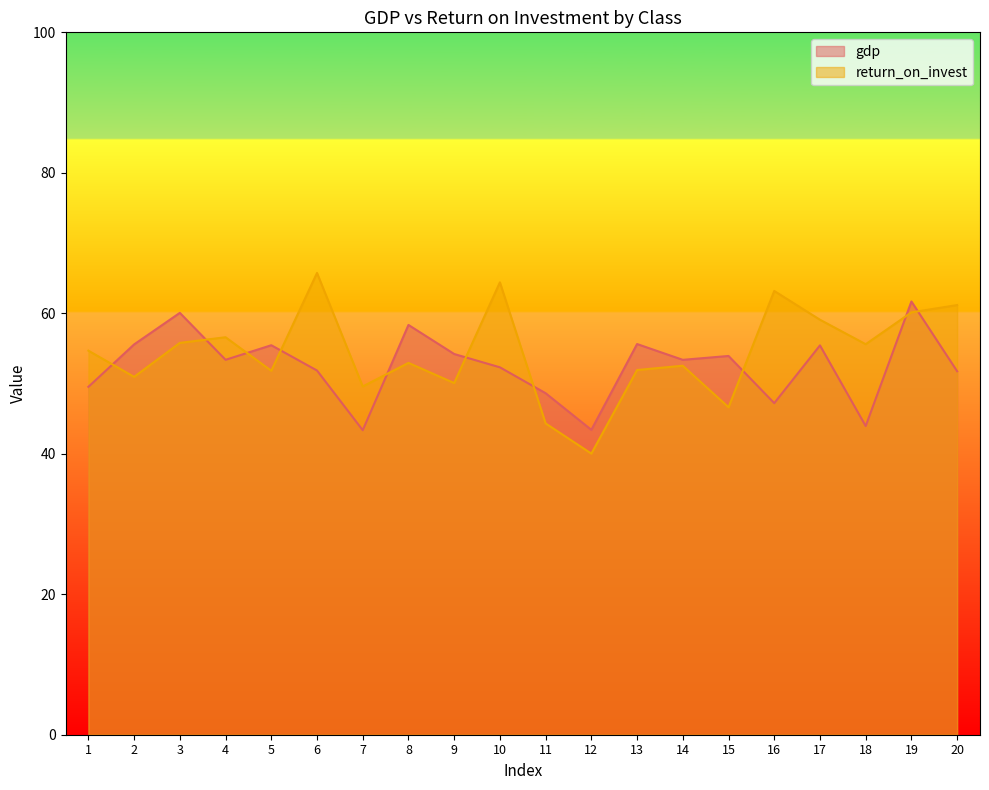

What is the value of the return_on_invest point at the 6th from the left?

65.7